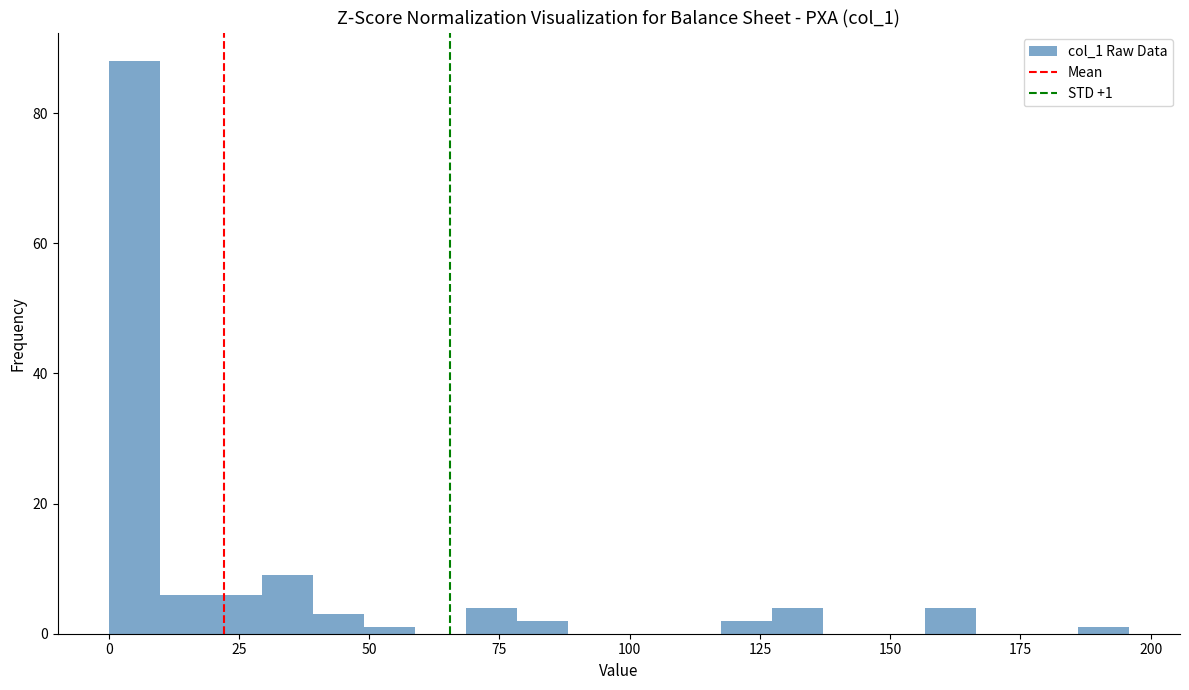

Around what value on the x-axis is the tallest bar? Give the approximate position of its centre, as read against the axis.

5